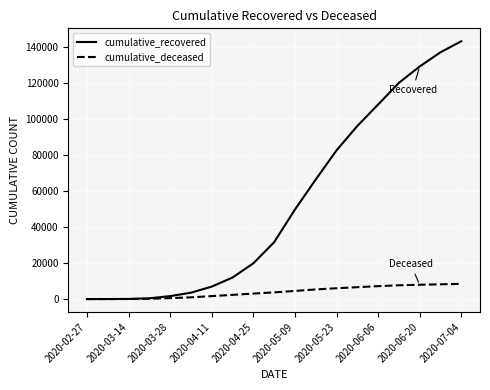

What is the difference between the second highest and minimum values in the cumulative_recovered series?

137279